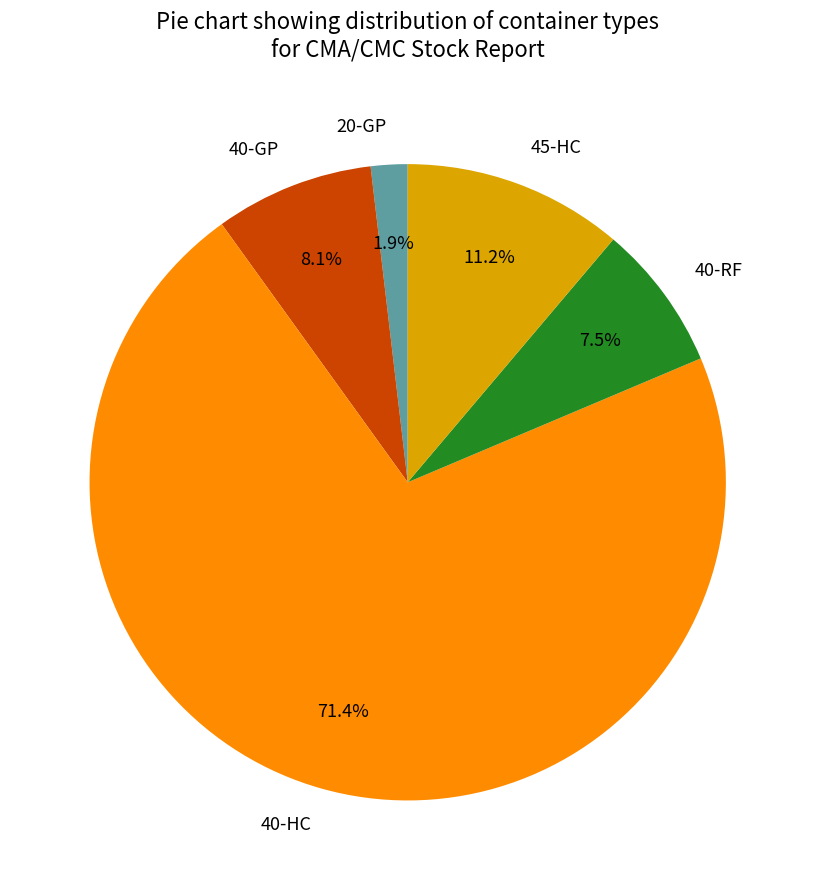

What percentage is NOT represented by 45-HC?

88.8%